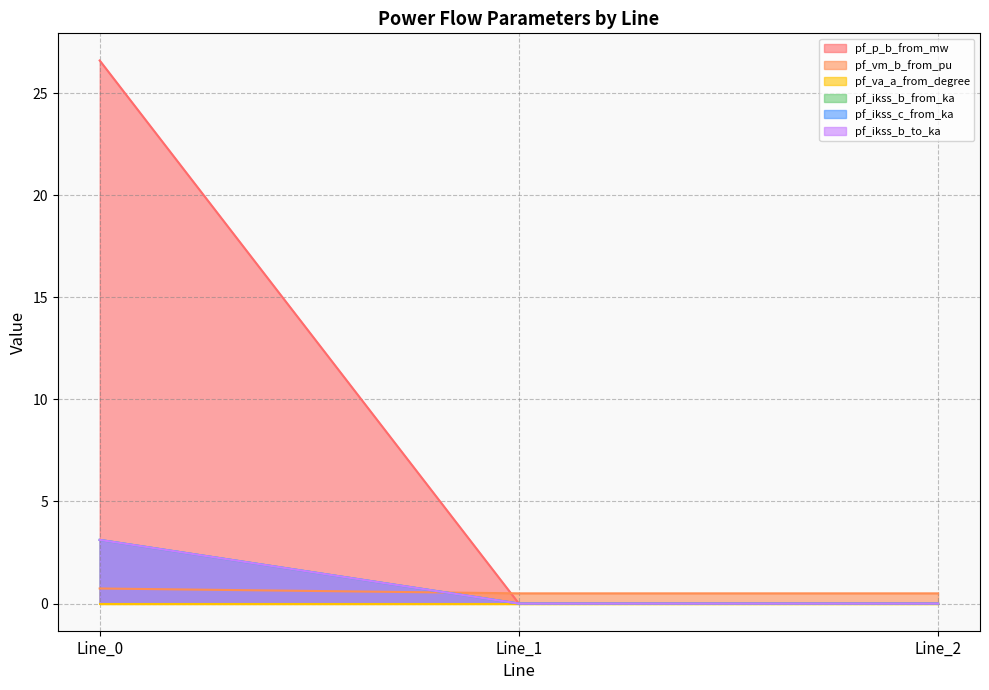

Rank the categories by pf_ikss_b_from_ka value from highest to lowest.

Line_0, Line_1, Line_2